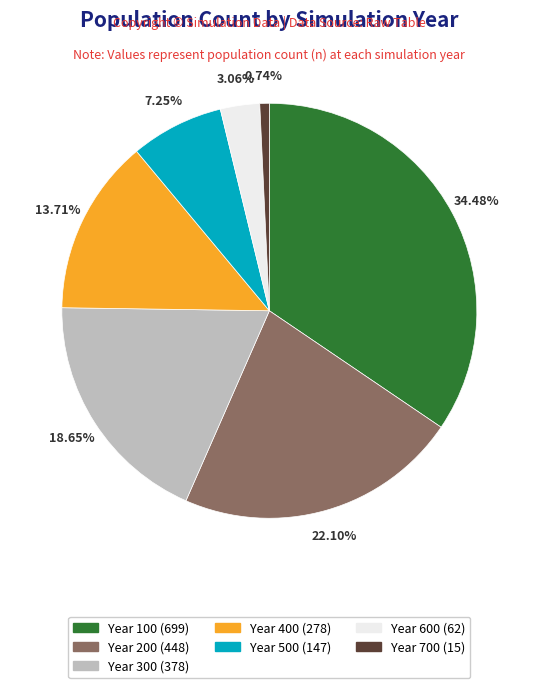

Does Year 500 account for over 50% of the chart?

No